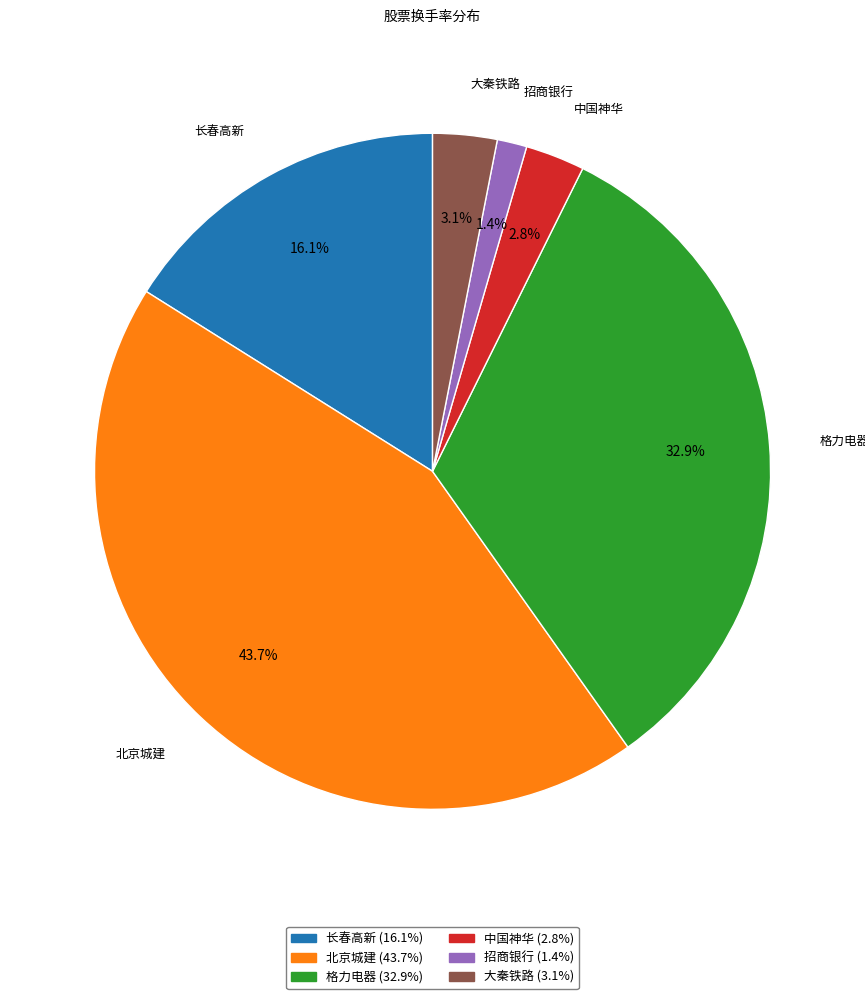

Which category has the biggest portion of the pie?

北京城建